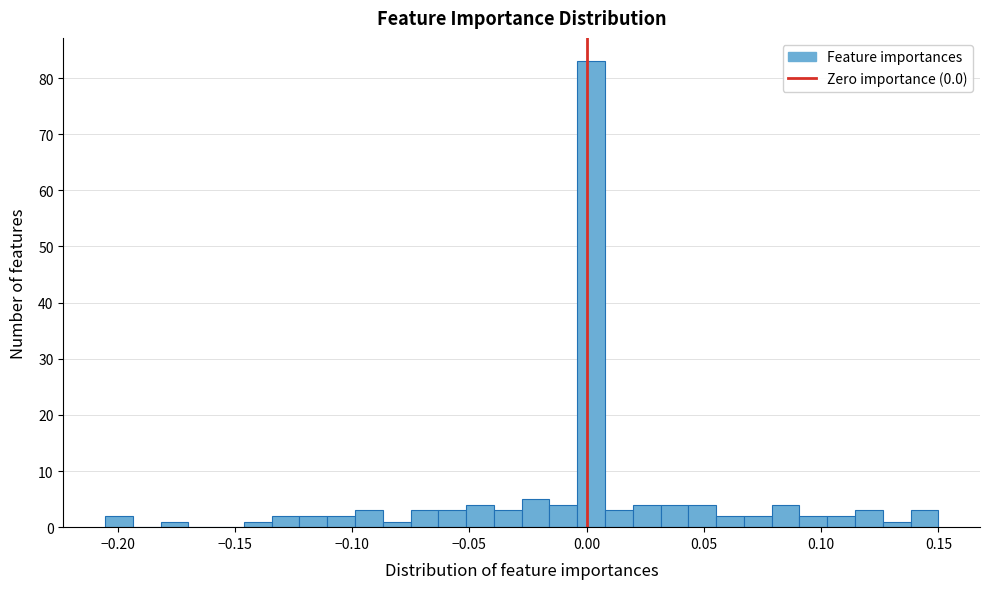

Around what value on the x-axis is the tallest bar? Give the approximate position of its centre, as read against the axis.

0.000